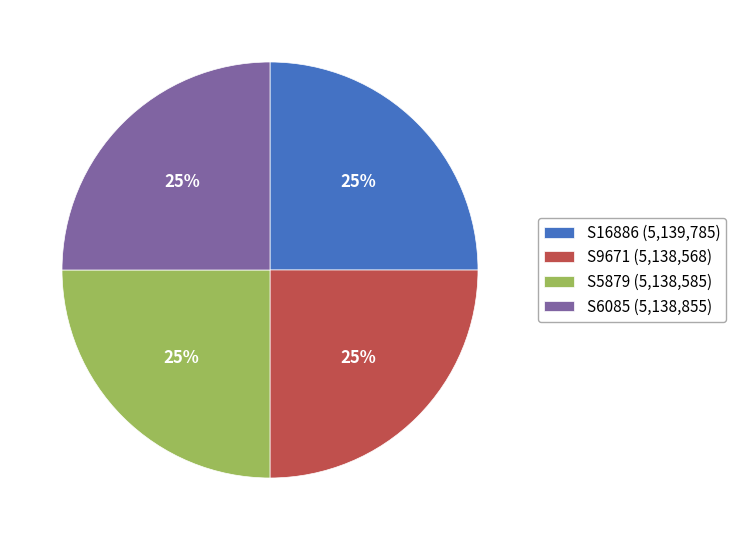

To the nearest percent, what percentage of the pie is S6085?

25%